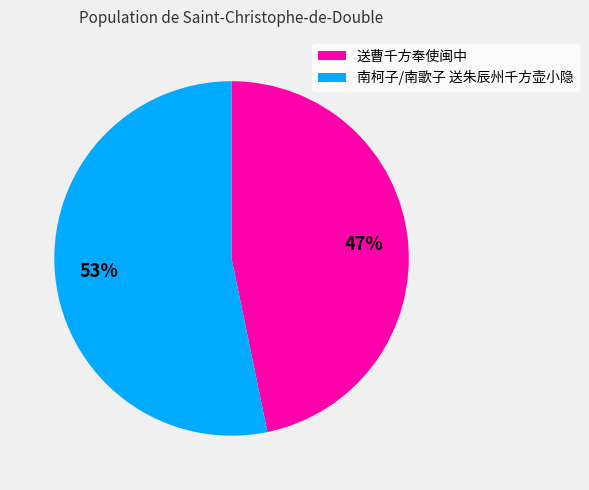

Do 送曹千方奉使闽中 and 南柯子/南歌子 送朱辰州千方壶小隐 together represent more than half of the pie?

Yes